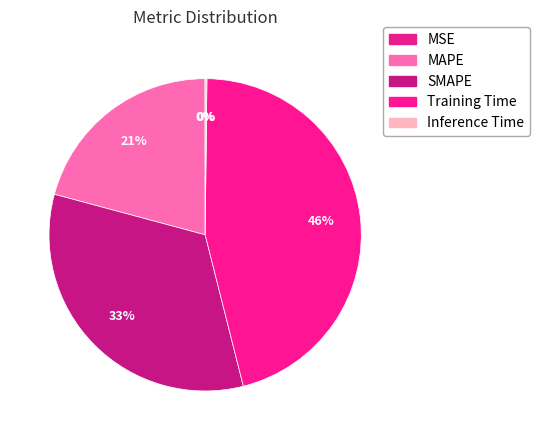

Combined, do Training Time and MAPE account for over 50%?

Yes